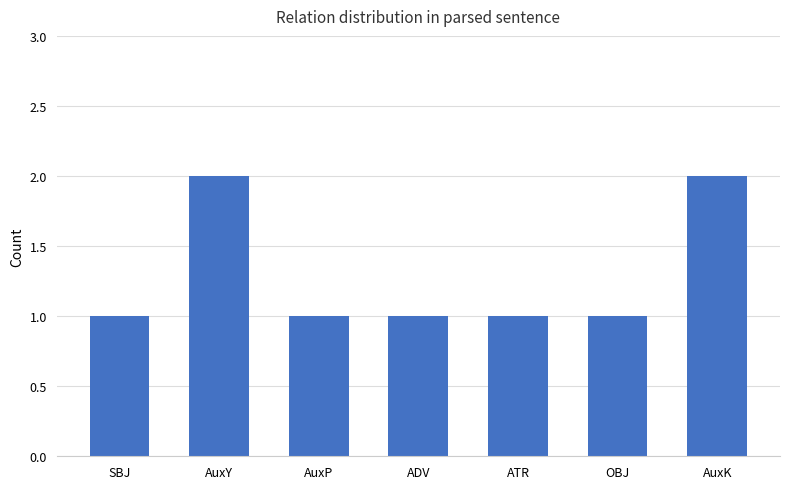

Reading right to left, transcribe all the data shown in this chart.

2	1	1	1	1	2	1